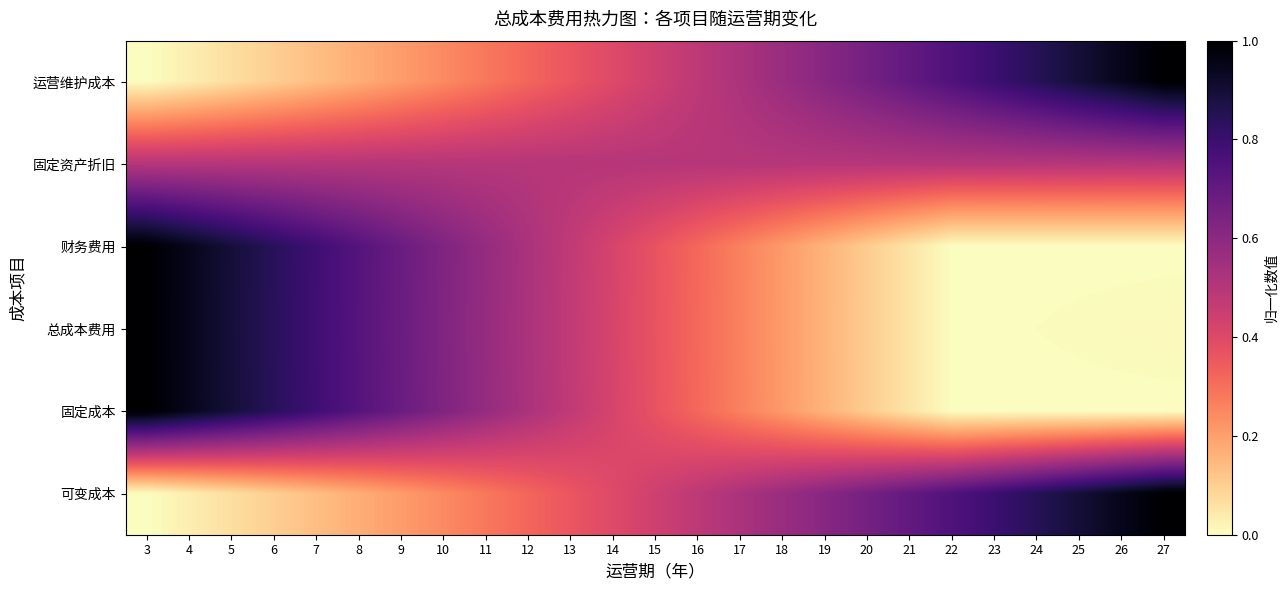

How many series are shown in this chart?

6